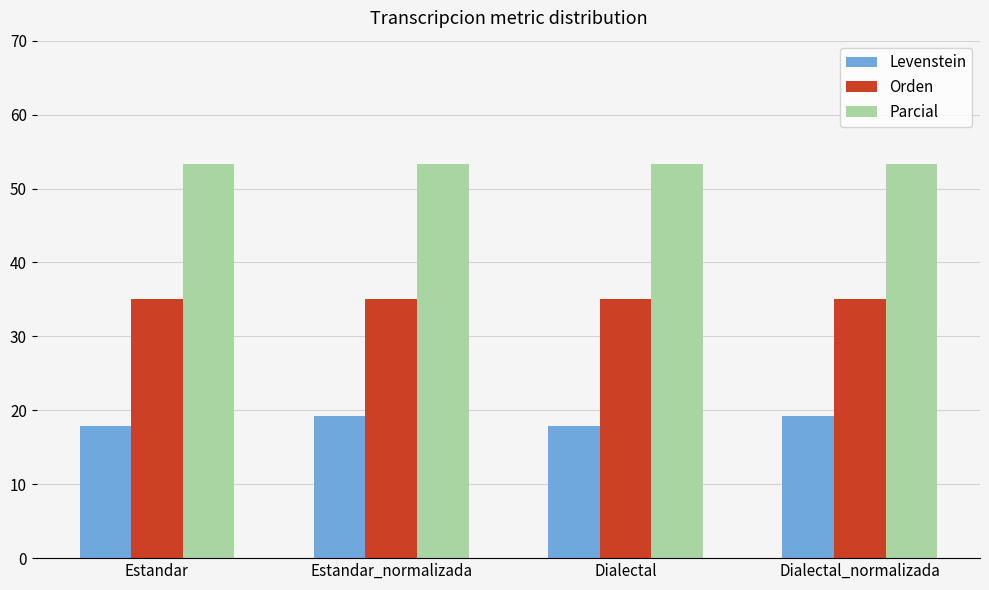

What is the sum of all Parcial values?

213.3